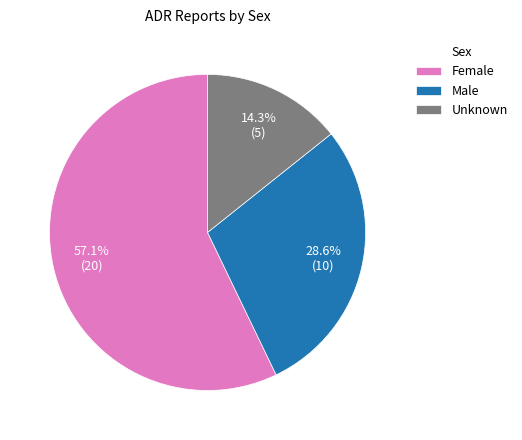

Which has a higher value, Unknown or Male?

Male